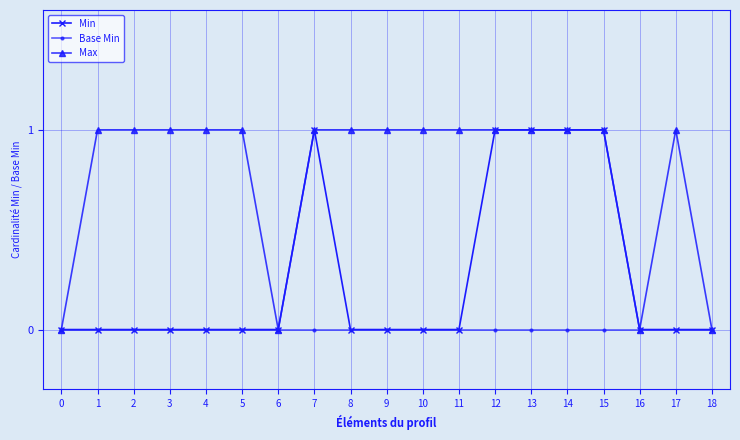

Is this an area chart (filled region under the line)?

No